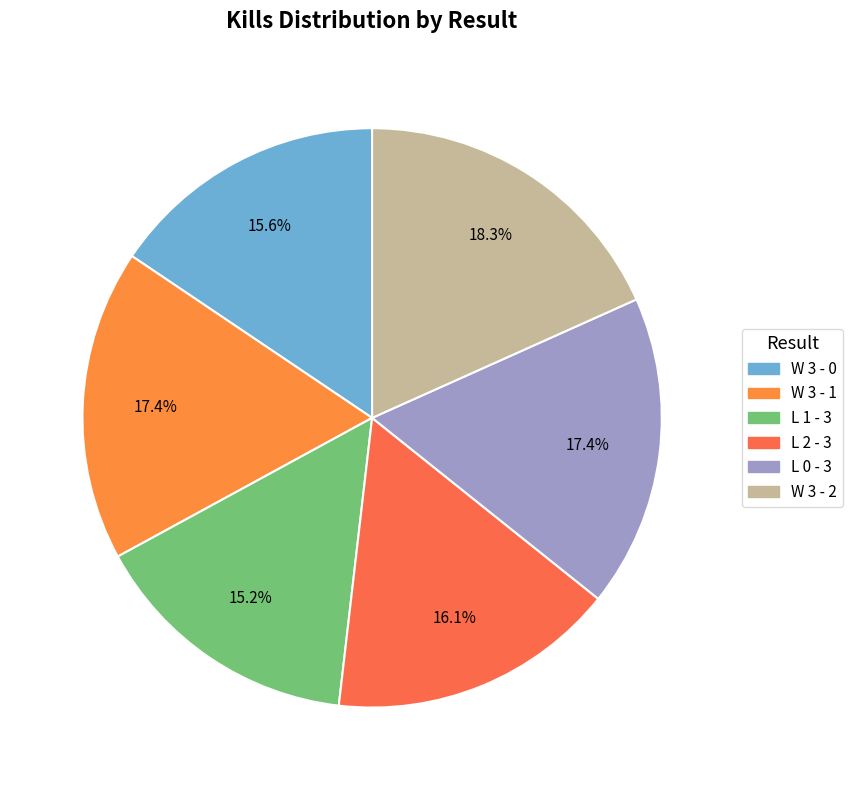

How many segments does this pie chart have?

6